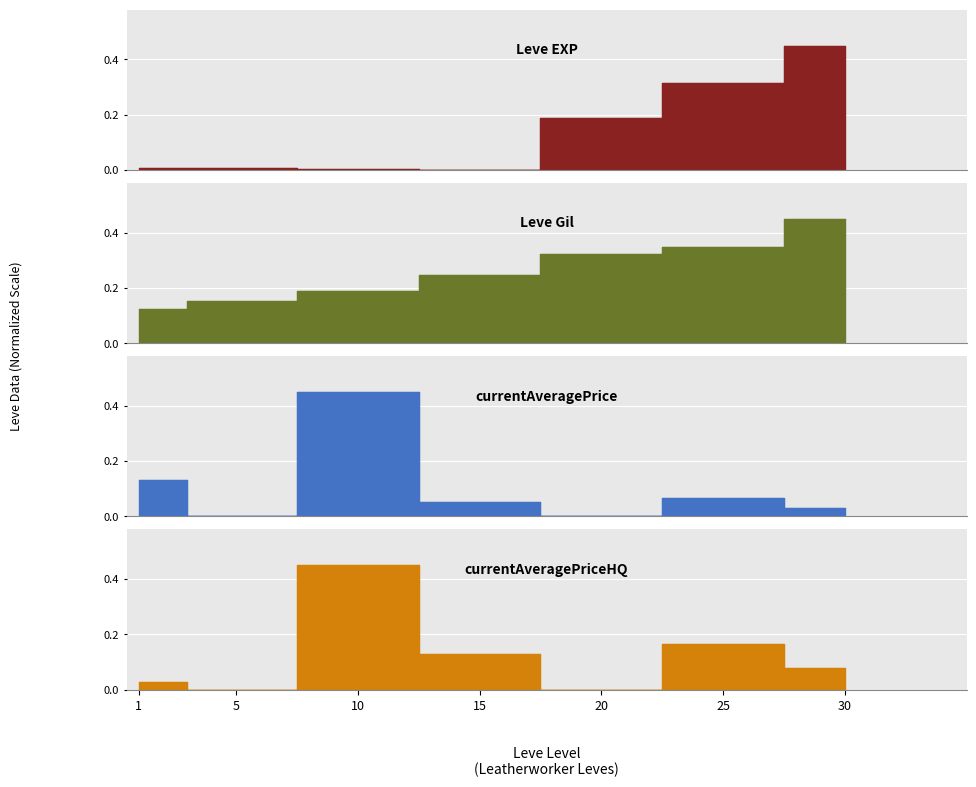

True or false: Leve EXP and Leve Gil intersect in this chart.

False